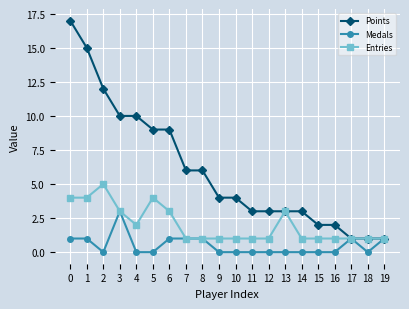

Is the value of Entries at 9 greater than the value of Points at 5?

No